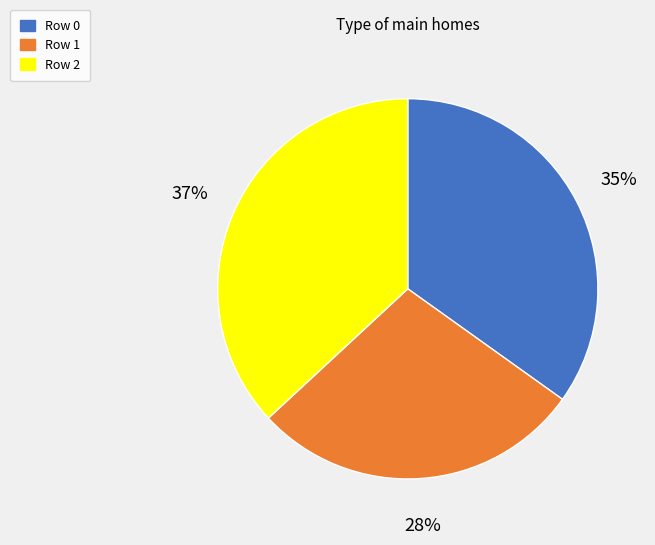

Do Row 0 and Row 2 together represent more than half of the pie?

Yes